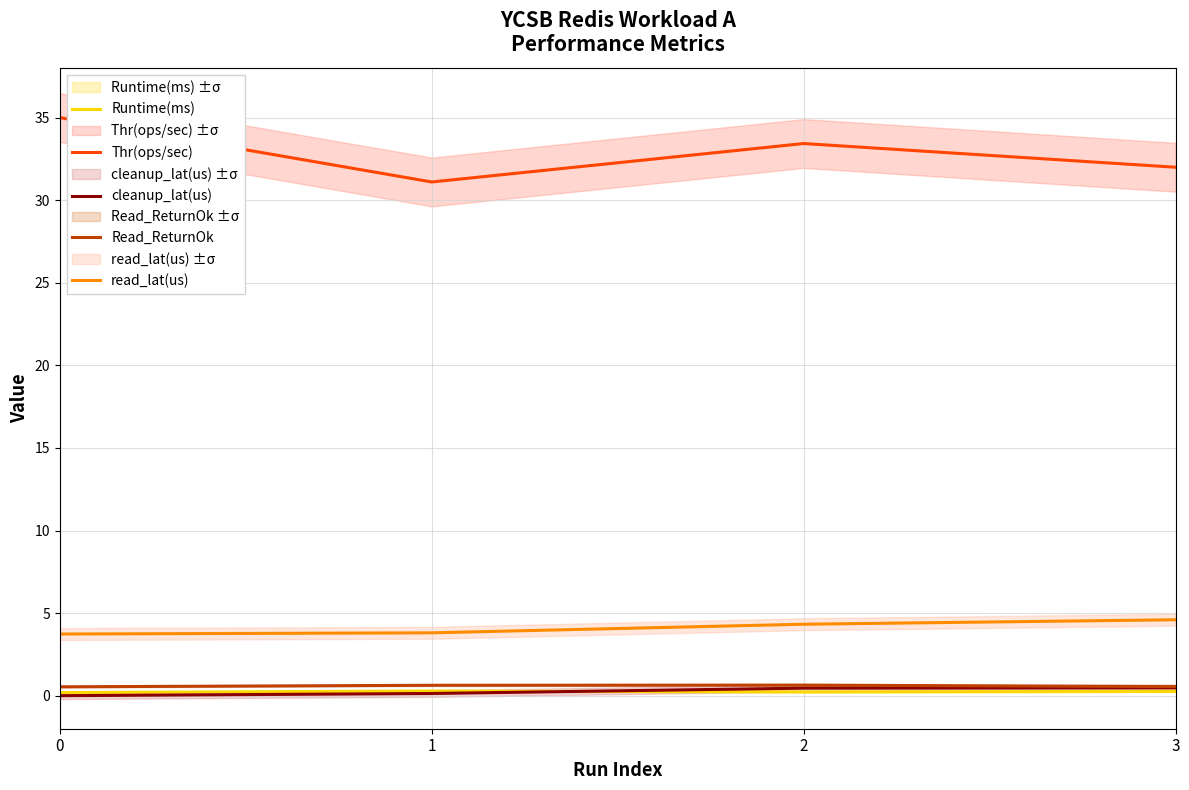

How many lines are shown in the chart?

5